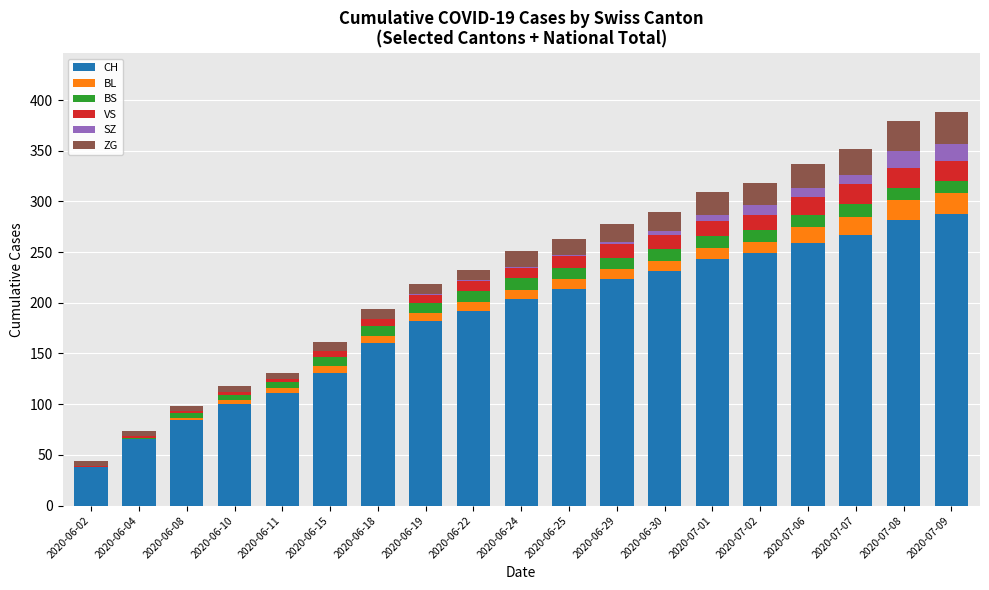

What is the total value across all series at 2020-07-08?

379